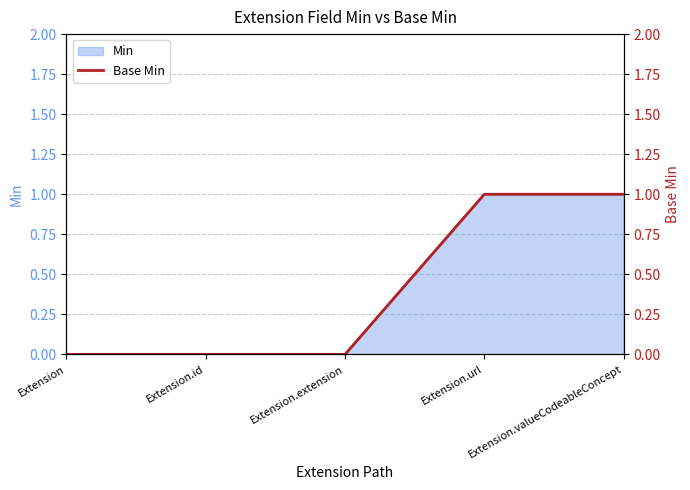

Reading left to right, transcribe all the data shown in this chart.

0	0	0	1	1